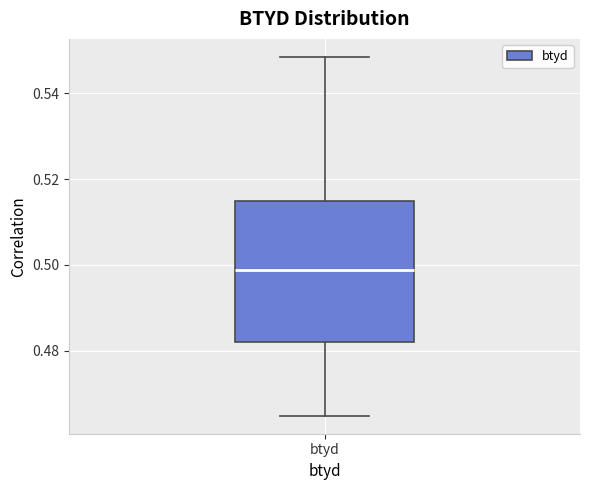

Where does the lower whisker of the box for btyd end on the y-axis? The values are not printed on the chart, so give them approximately, as read against the axis.

0.464